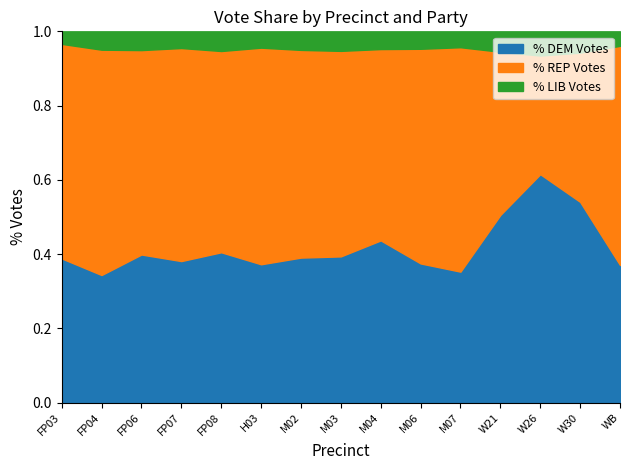

What is the label of the 4th point from the left?

FP07